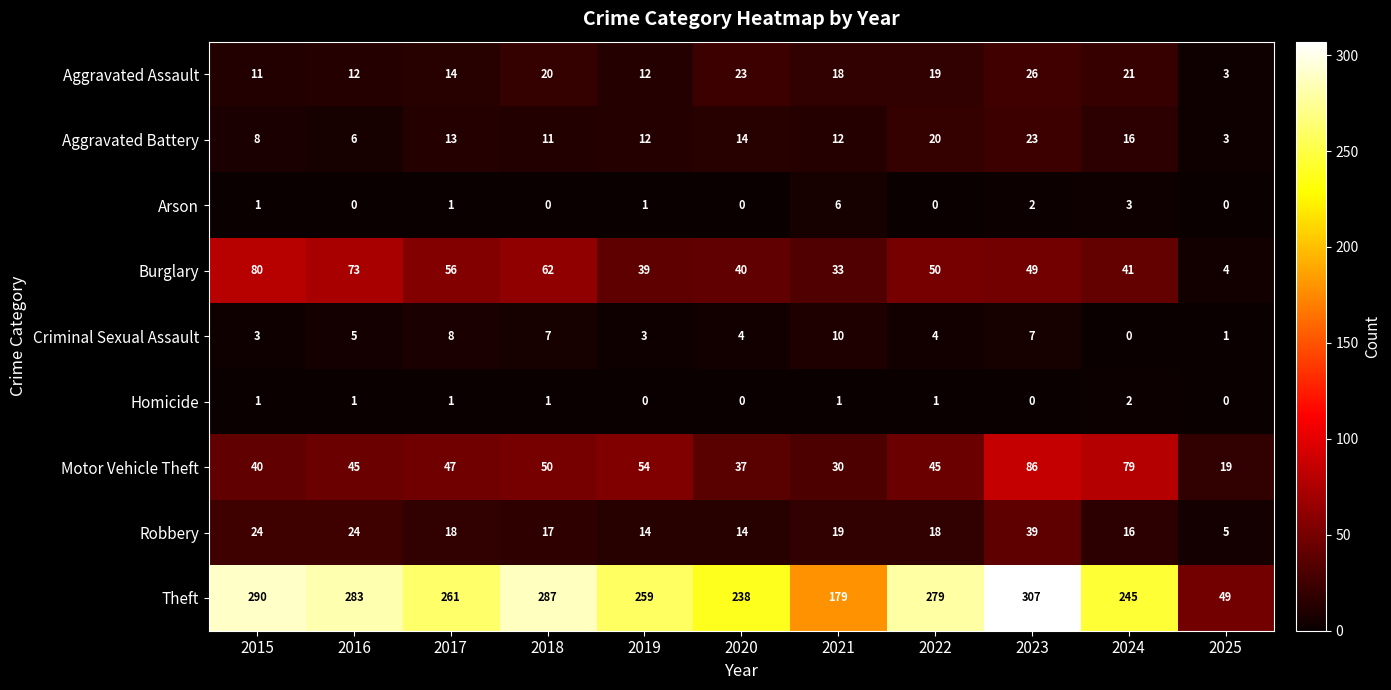

What is the difference between the Criminal Sexual Assault values at 2022 and 2017?

4